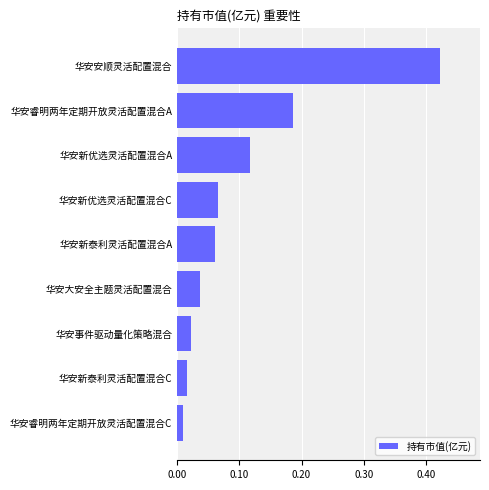

How many data points does each series have?

9